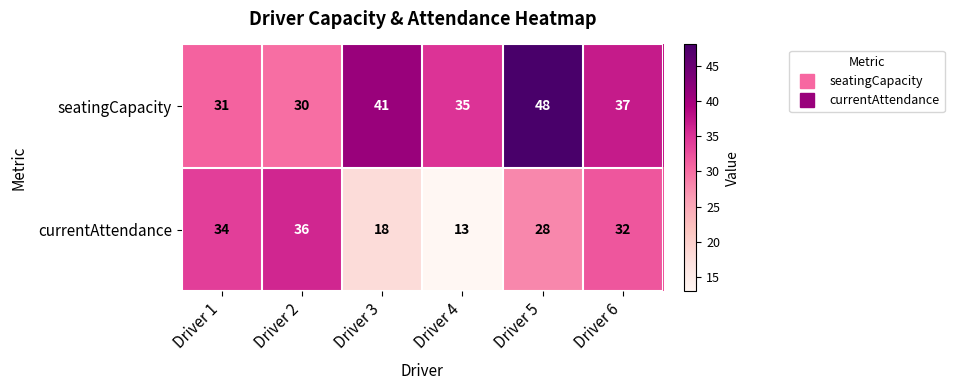

Is it true that currentAttendance equals 13 at Driver 4?

True